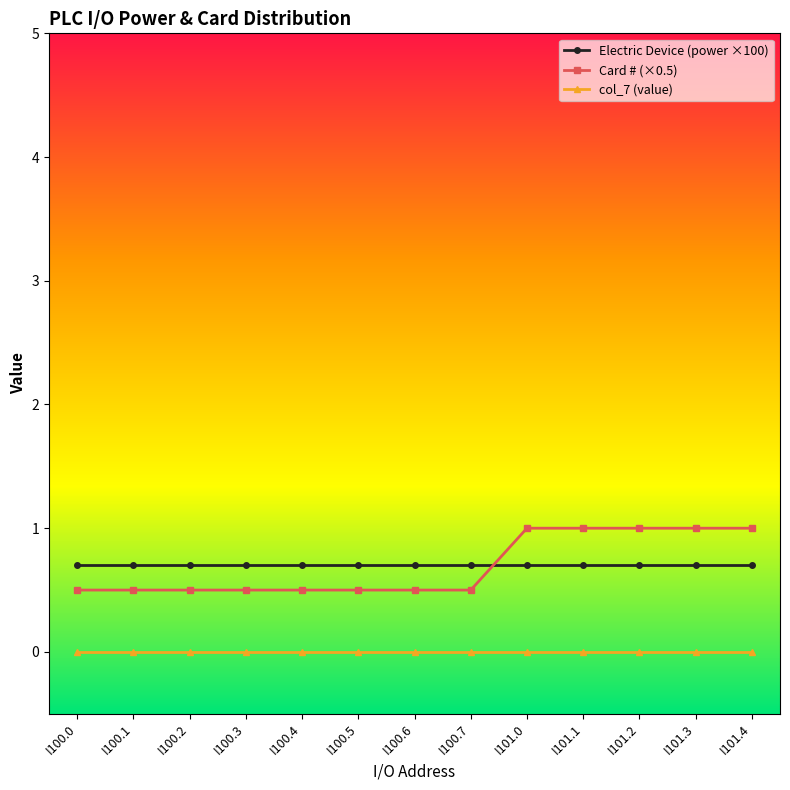

How many lines are shown in the chart?

3